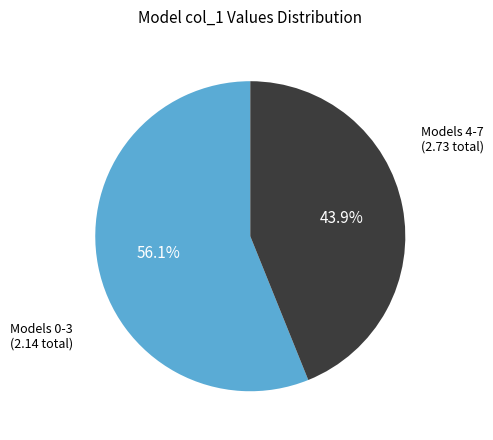

Count the number of slices in the pie.

2